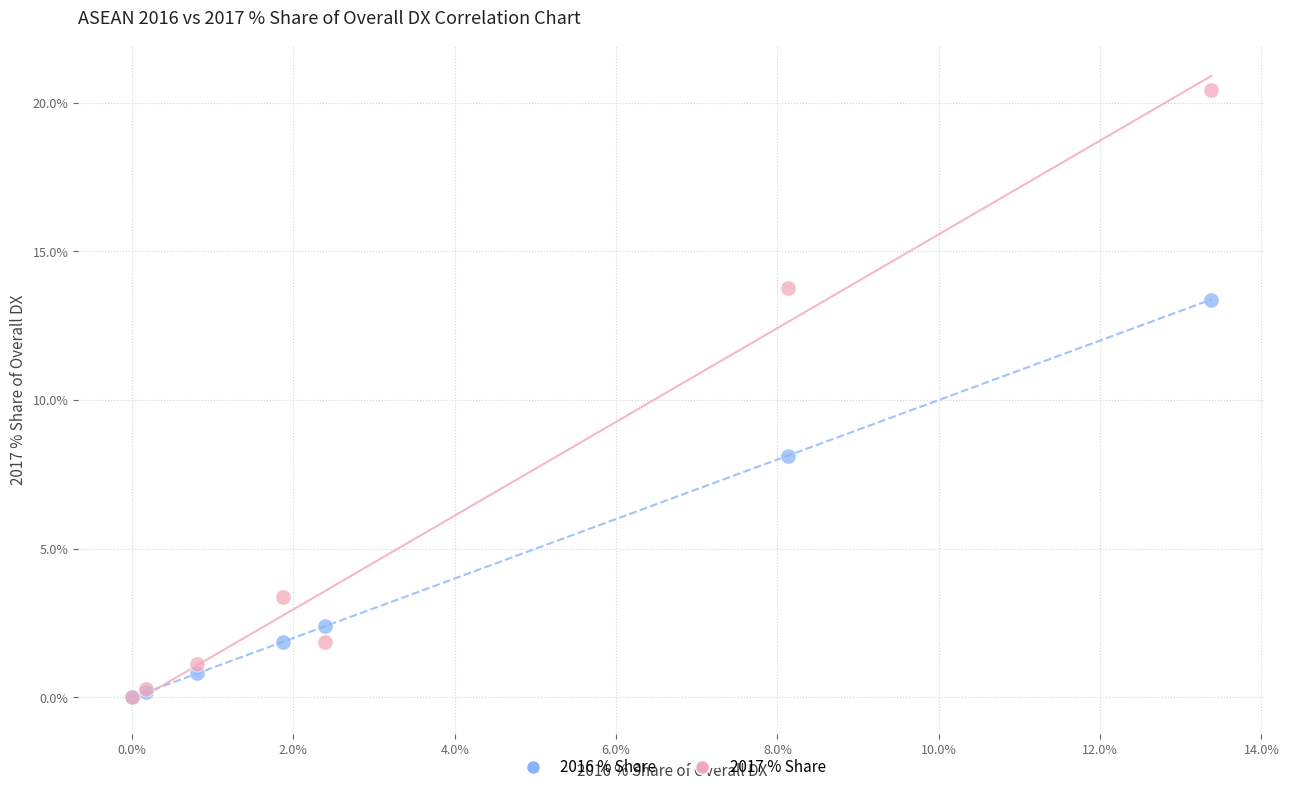

Which series reaches the maximum Y coordinate?

2017 % Share